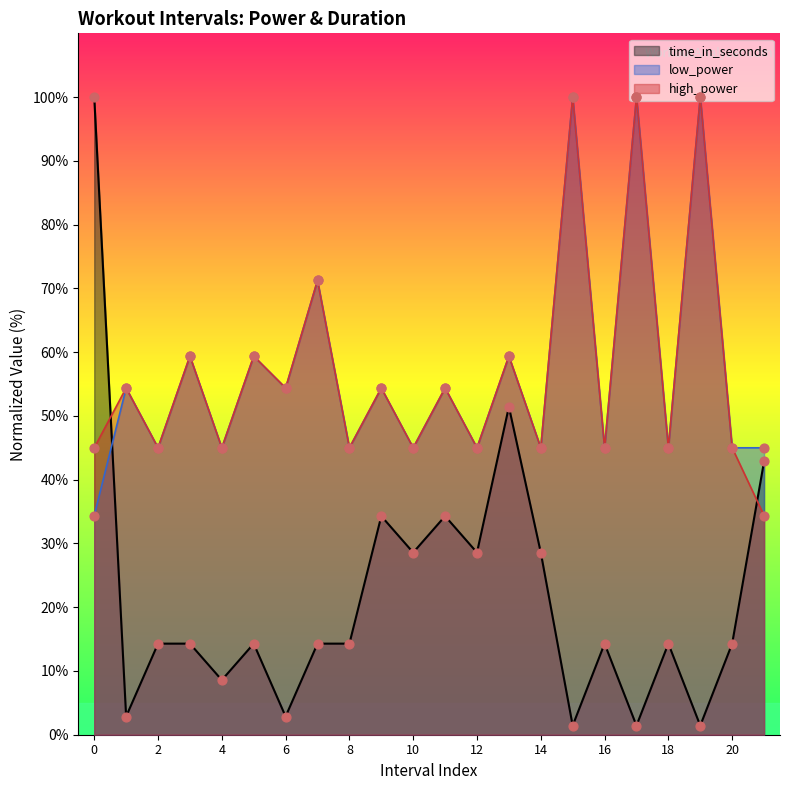

What are all the series names shown in the legend?

time_in_seconds, low_power, high_power